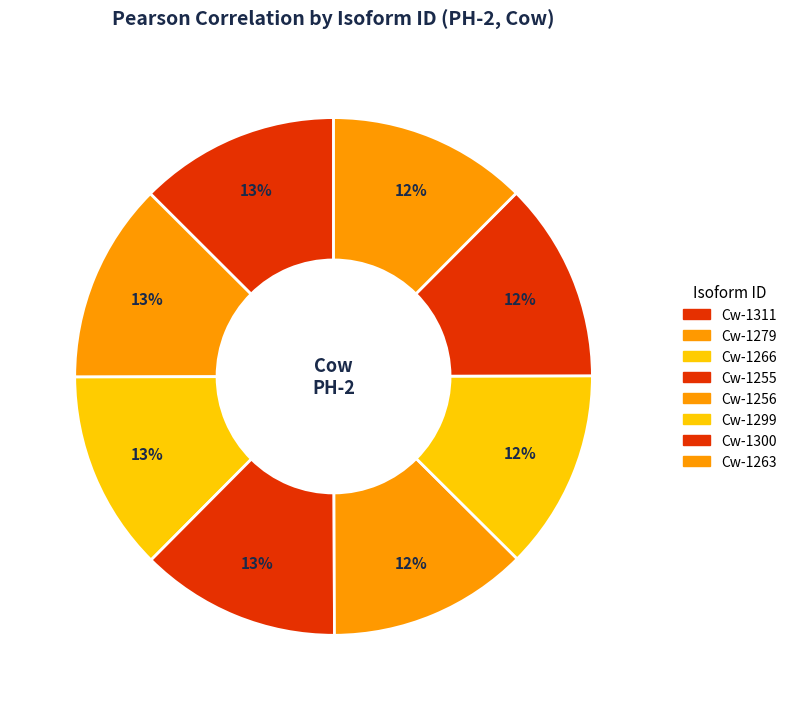

Which category has the smallest portion of the pie?

Cw-1263